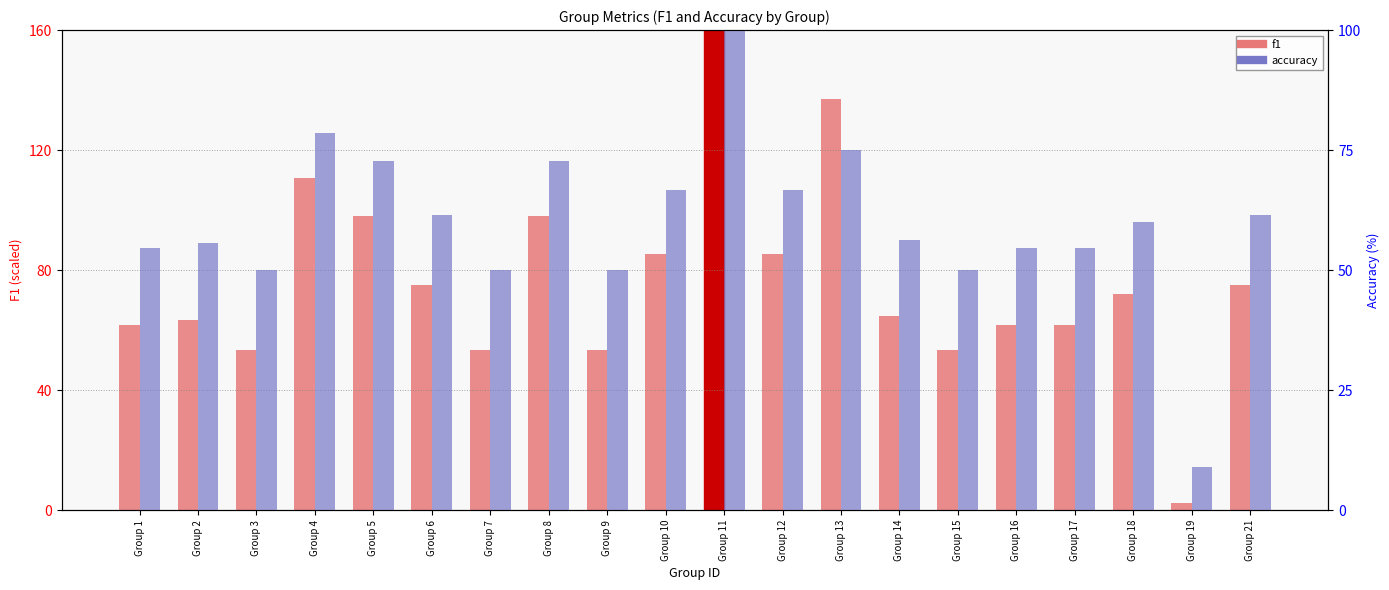

List the series in order of their peak value, highest first.

f1, accuracy